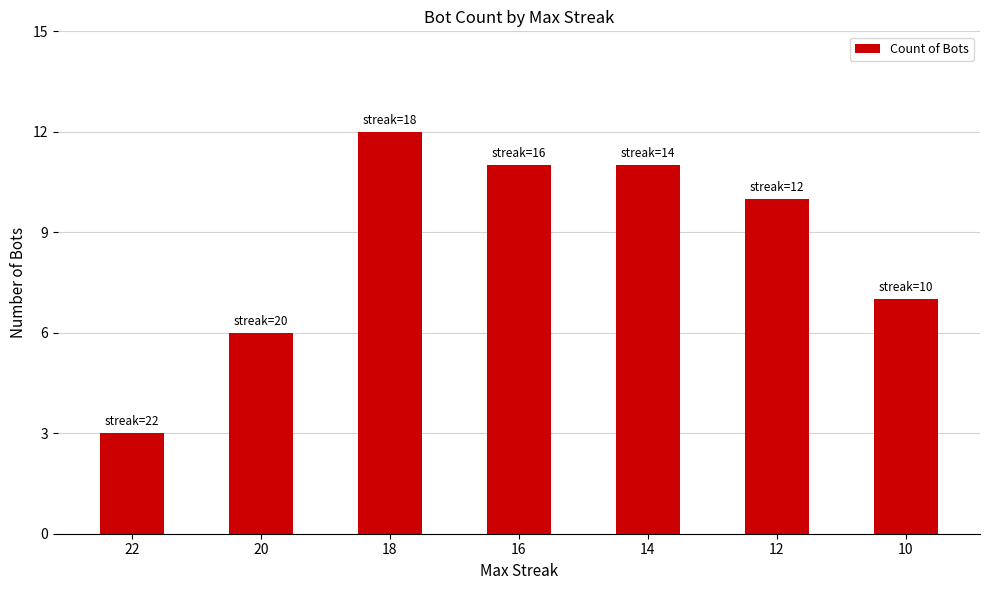

True or false: the data shows 12 at 10.

False